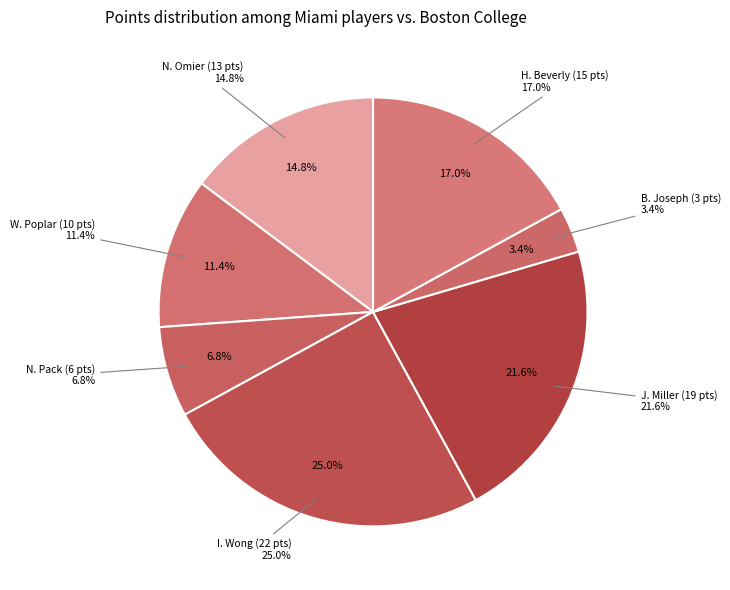

What portion of the pie excludes N. Omier?

85.2%